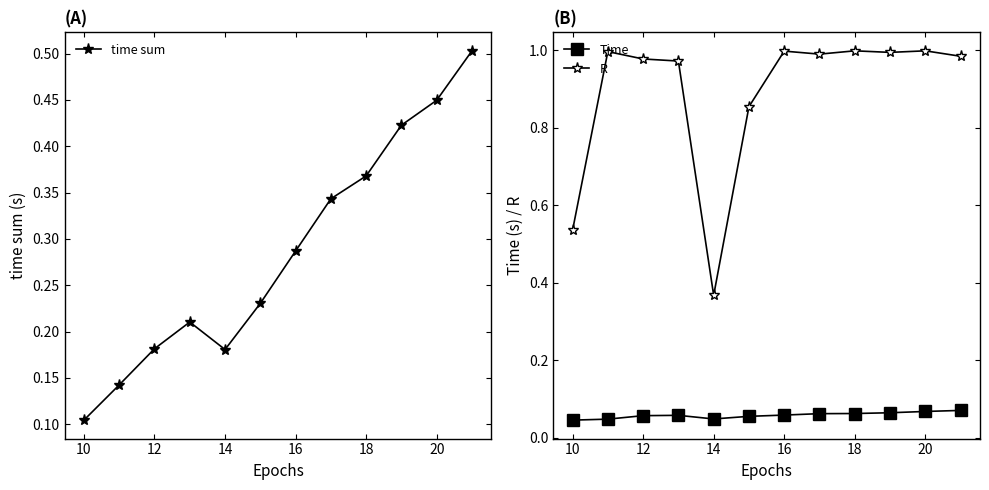

Is the value of R at 10 greater than the value of Time at 18?

Yes